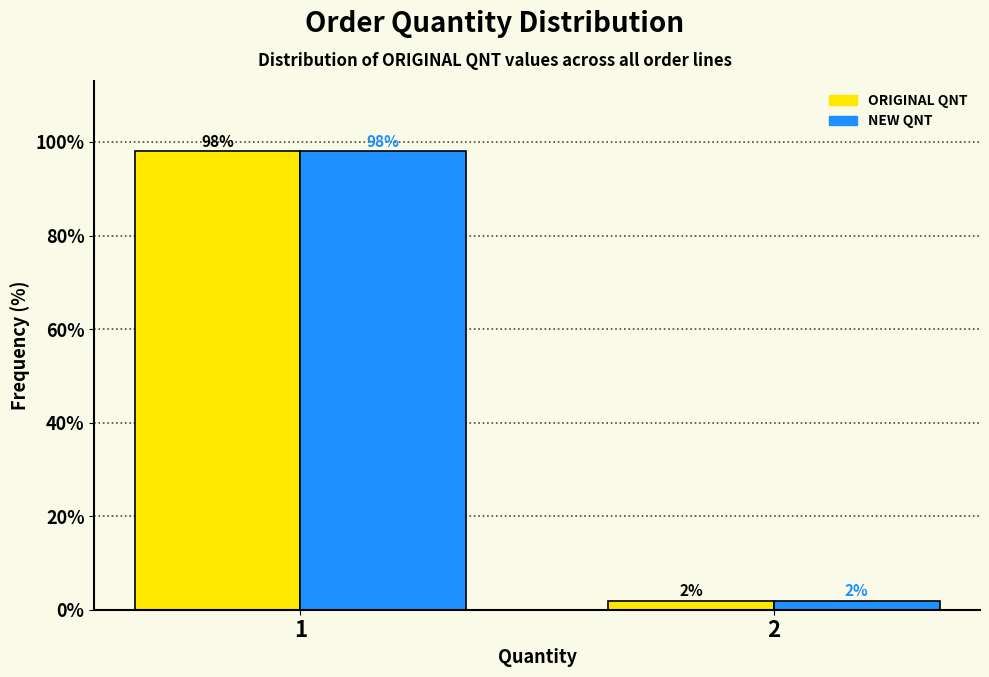

Reading left to right, extract all data points from this chart.

ORIGINAL QNT: 98.0	2.0
NEW QNT: 98.0	2.0